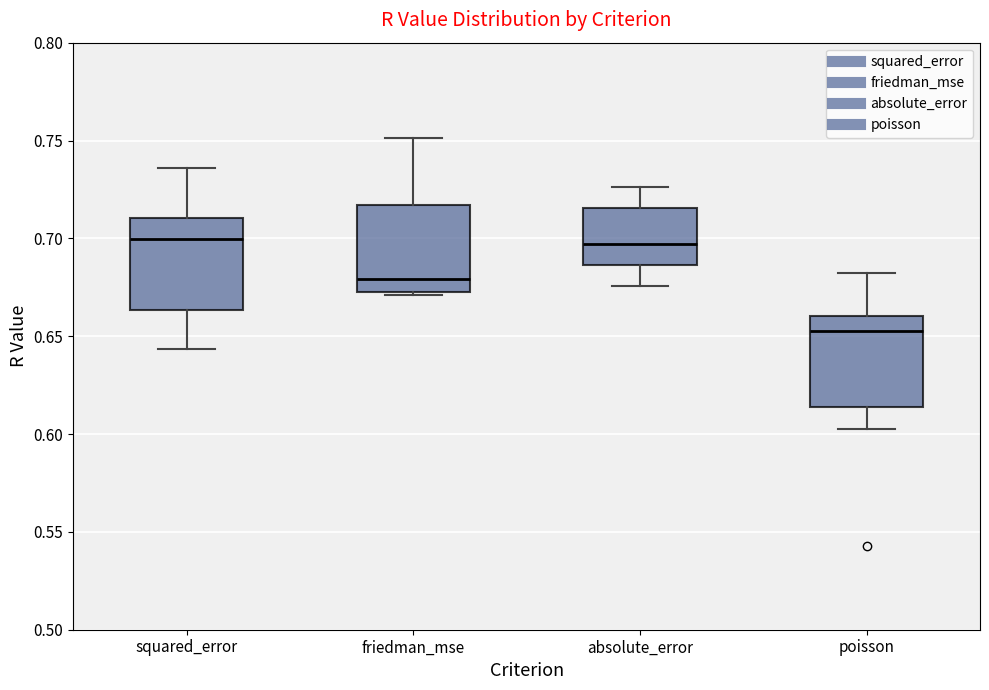

Which box has the lowest median line?

poisson